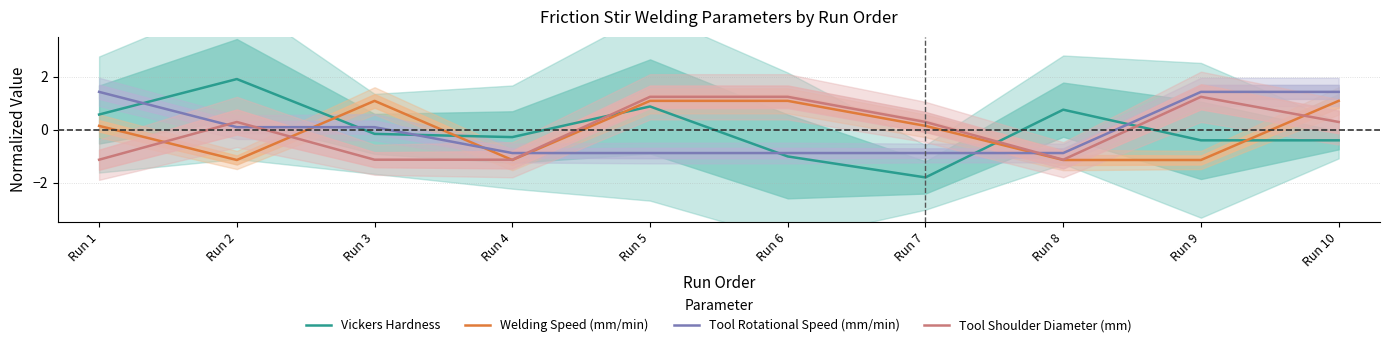

Is this an area chart (filled region under the line)?

No